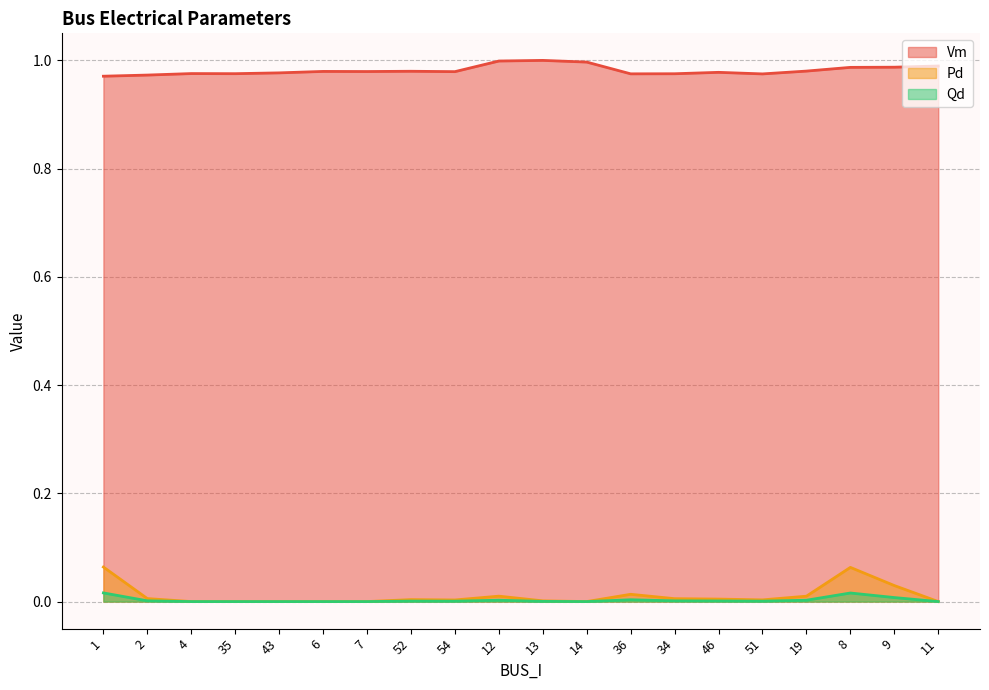

How many interior local valleys does the Qd series have?

3